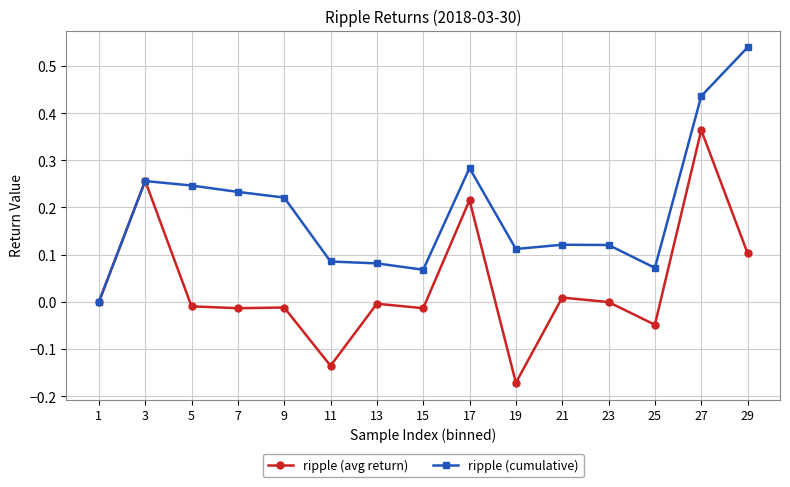

At which category does the chart reach its minimum across all series?

19